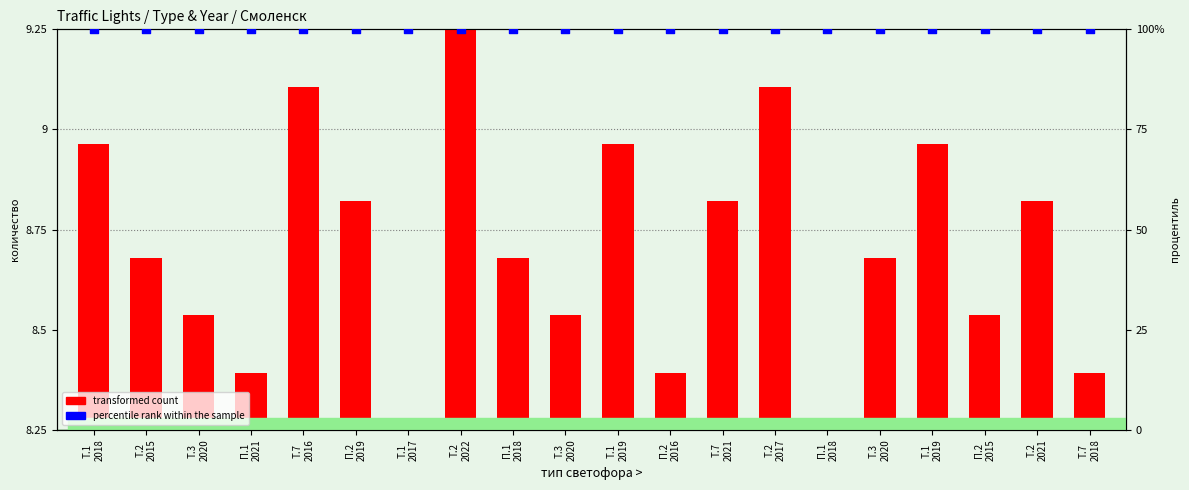

Which series reaches the minimum Y coordinate?

transformed count